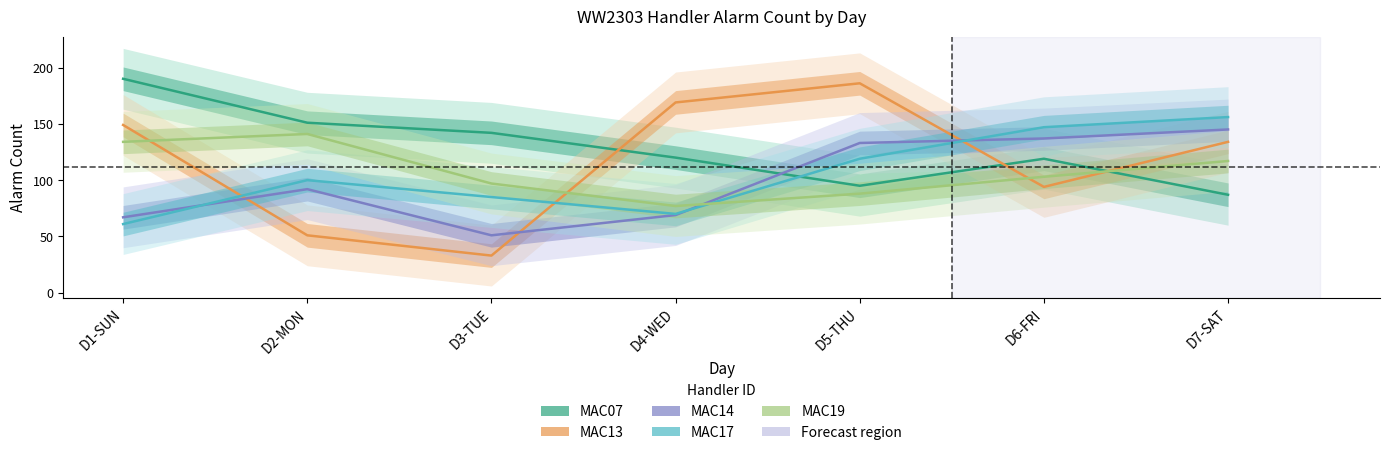

At how many categories does at least one series exceed 161?

3